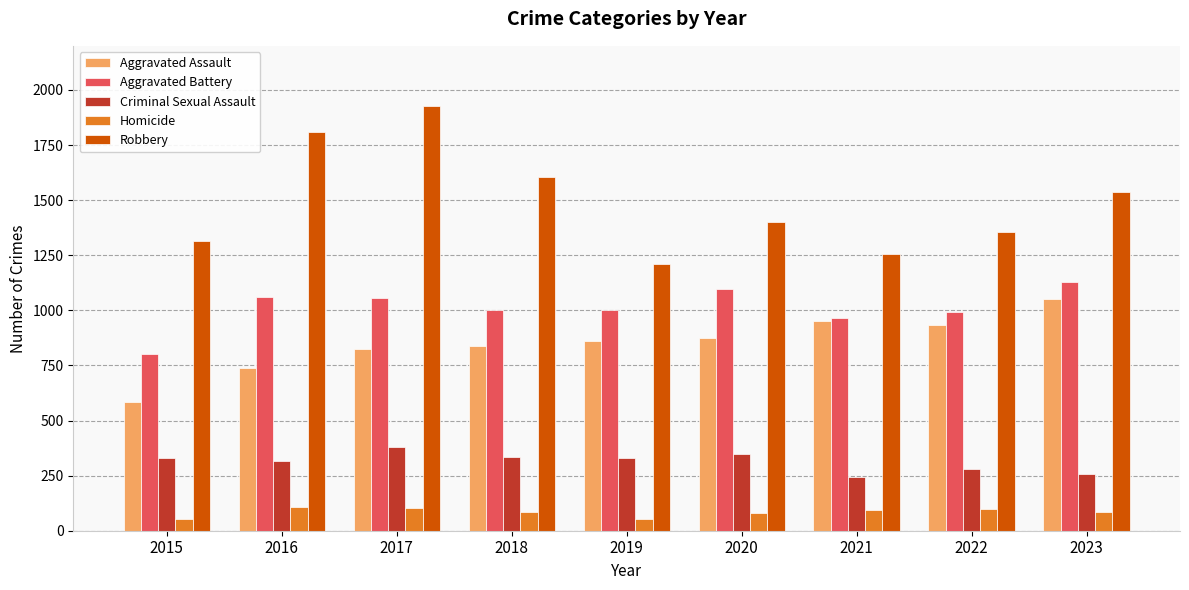

Which series has the widest spread of values?

Robbery